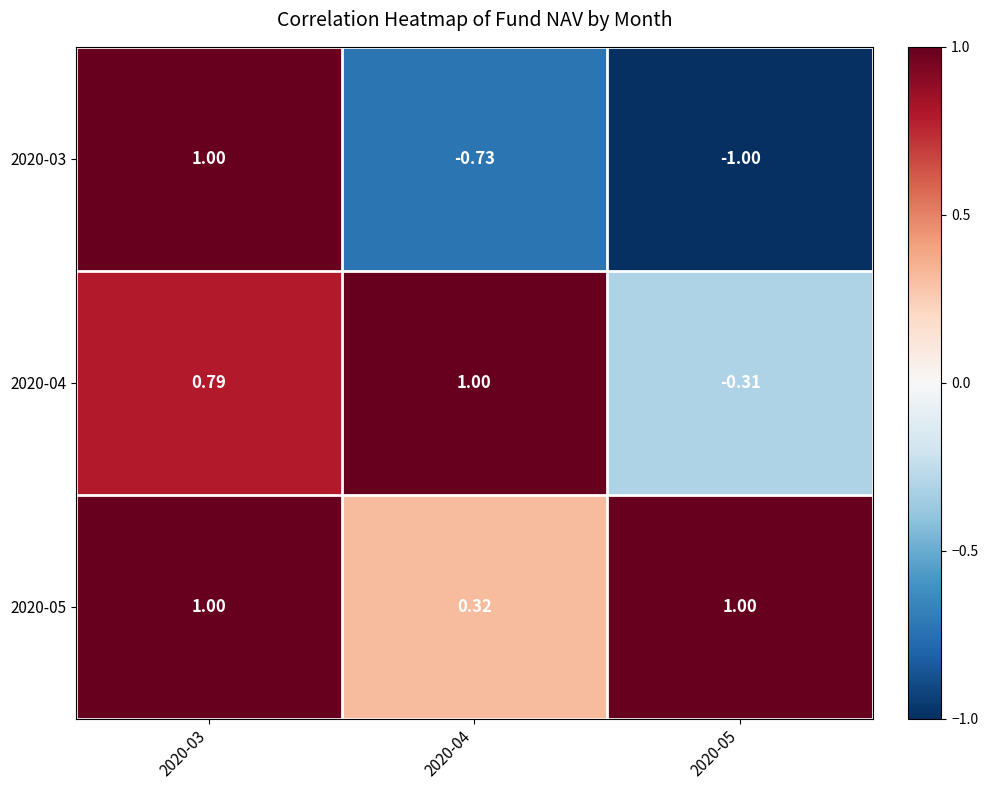

What is the spread (max minus min) of values at 2020-04?

1.7